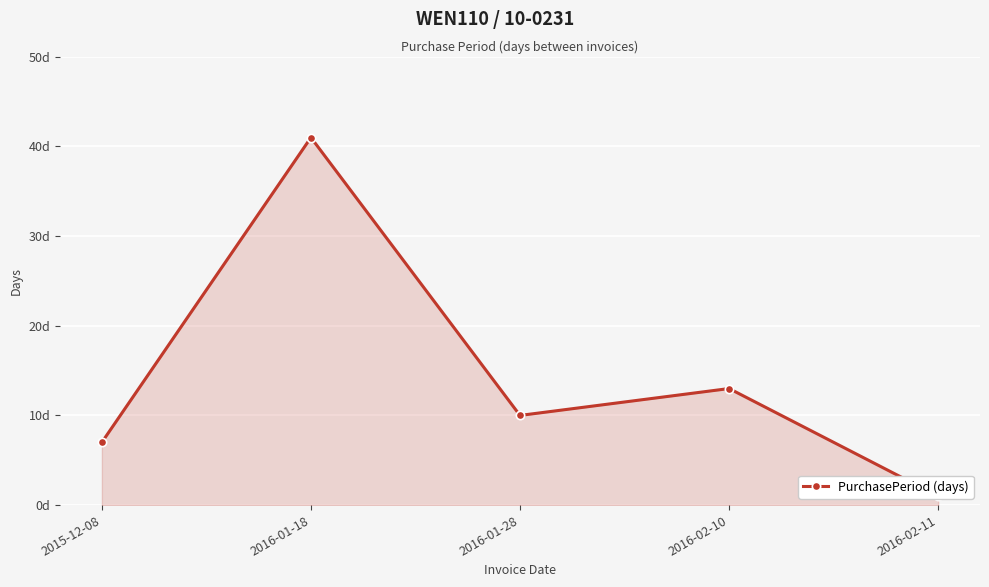

List the labels in order of value, smallest first.

2016-02-11, 2015-12-08, 2016-01-28, 2016-02-10, 2016-01-18